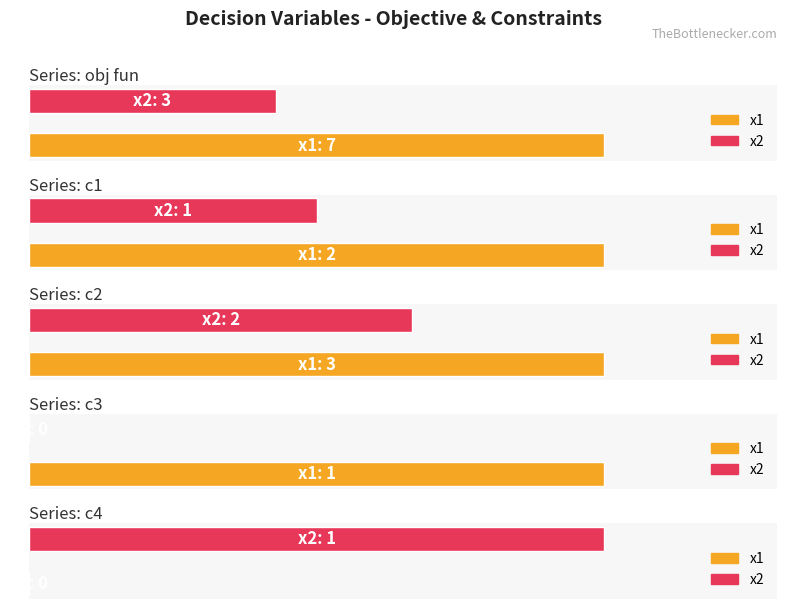

At which label is obj fun closest to 5?

x1